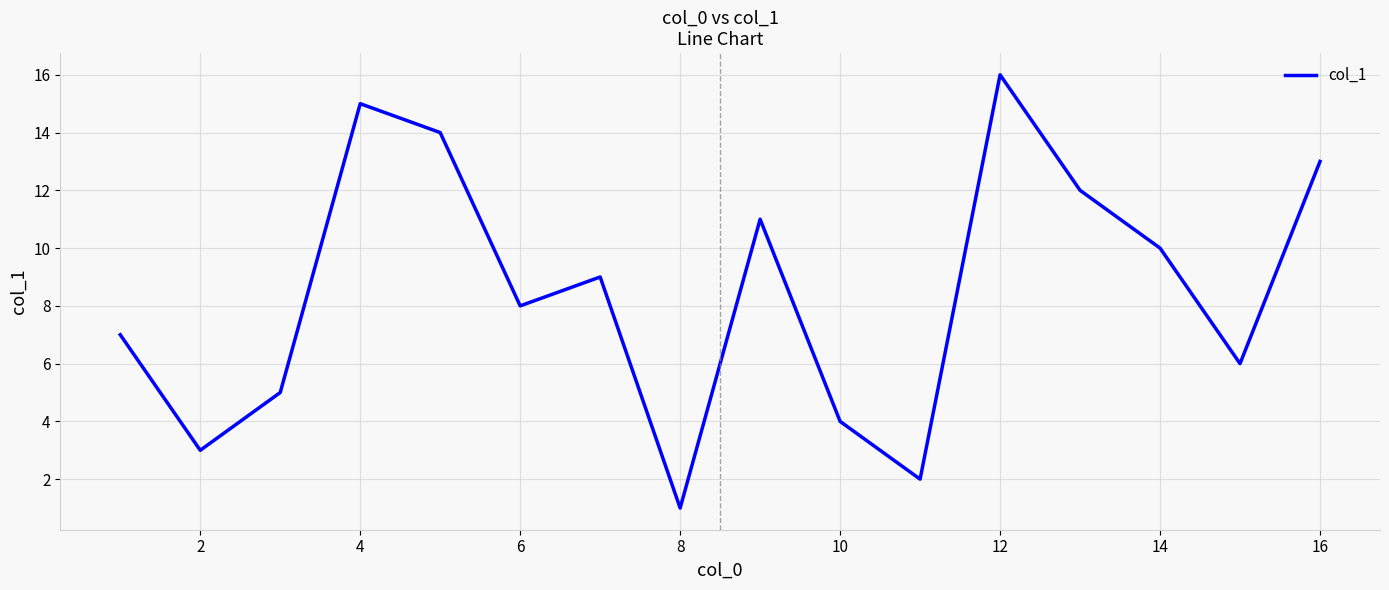

What is the difference between the maximum and minimum values?

15